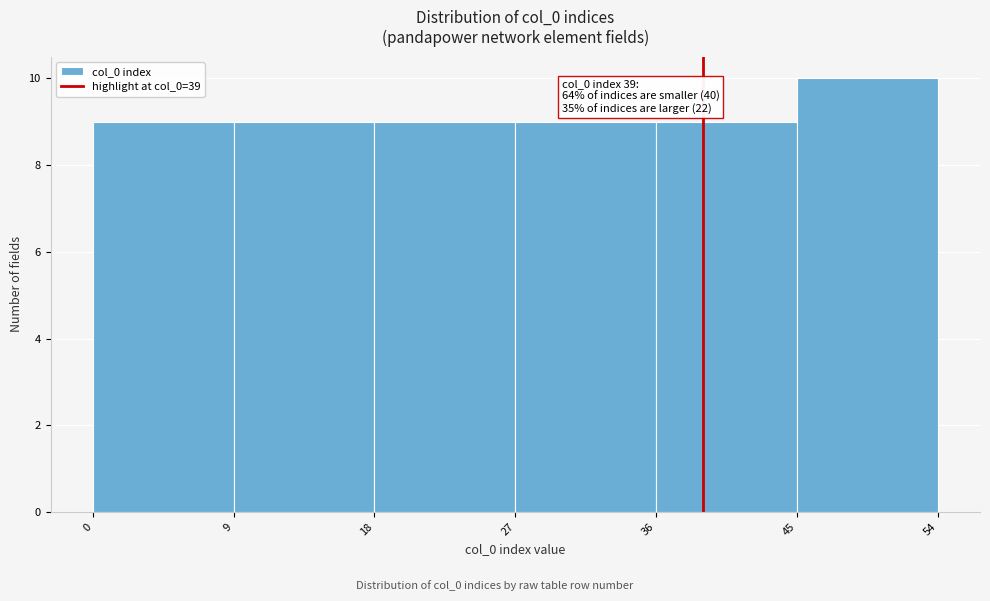

Which range on the x-axis has the tallest bar?

45 to 54